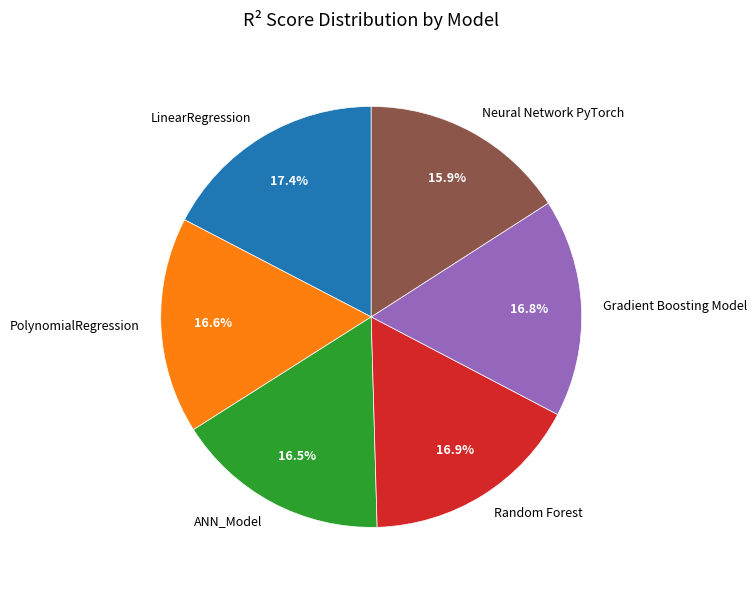

Does PolynomialRegression account for over 50% of the chart?

No